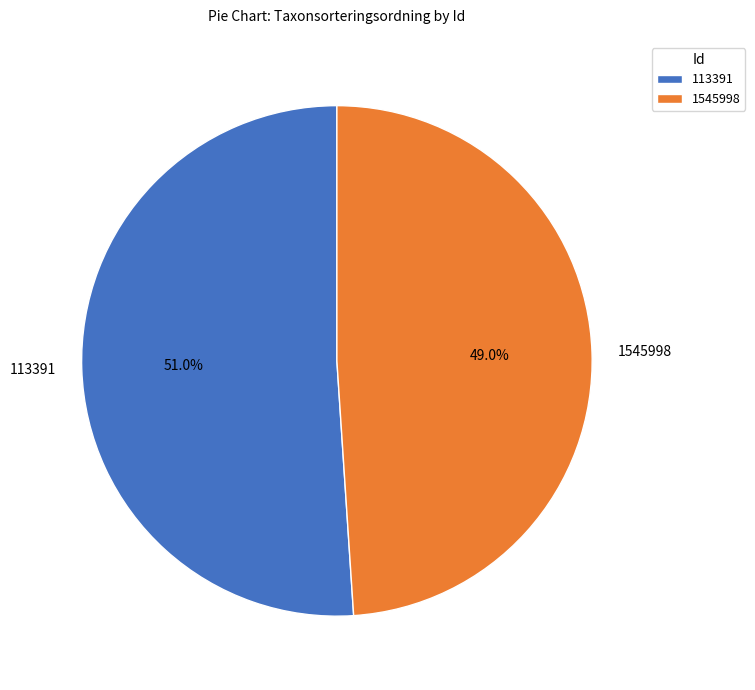

Is there a majority slice in this chart?

Yes